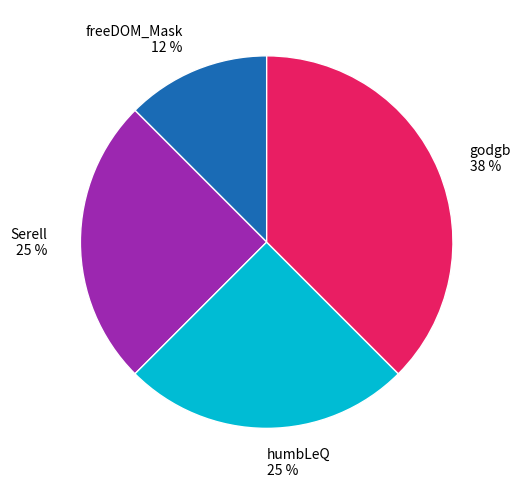

What is the ratio of the value at godgb to the value at Serell?

1.5